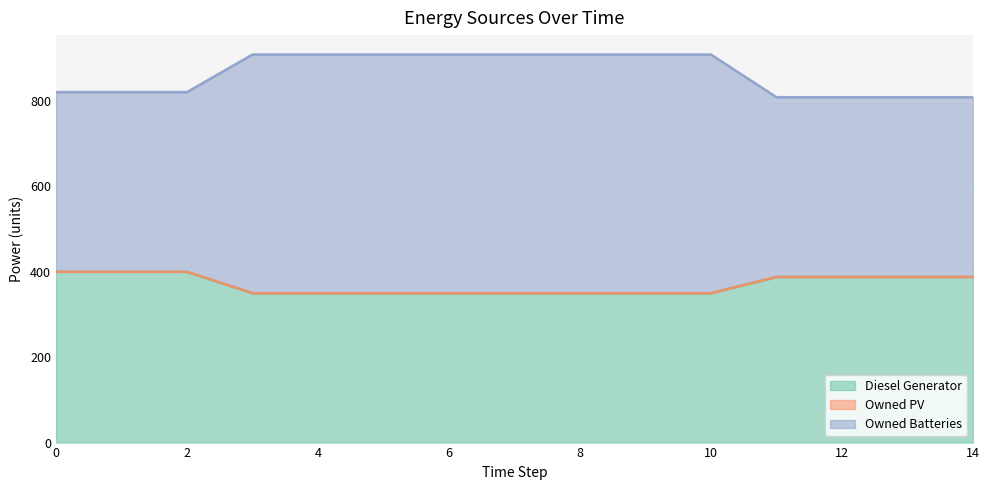

What is the maximum value shown in the chart?

909